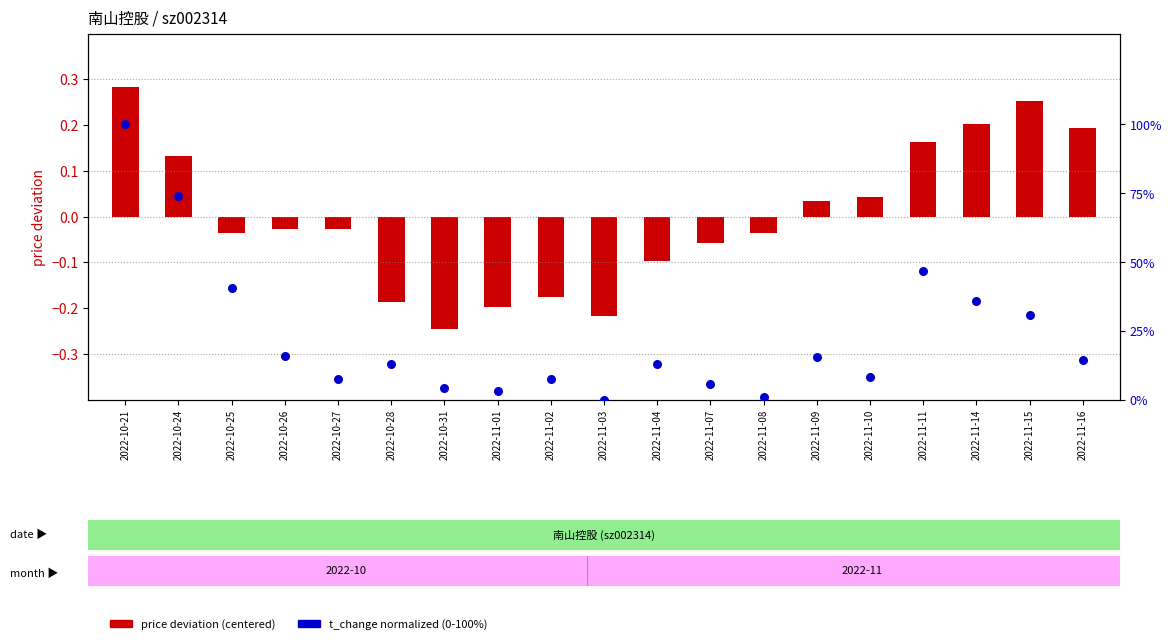

Which series has the largest total across all categories?

t_change (normalized %)